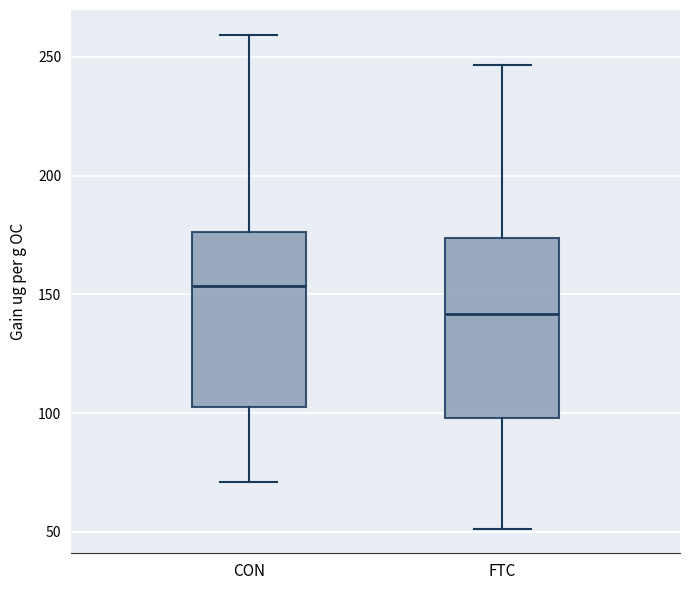

Where is the upper edge of the box for CON on the y-axis? The values are not printed on the chart, so give them approximately, as read against the axis.

175